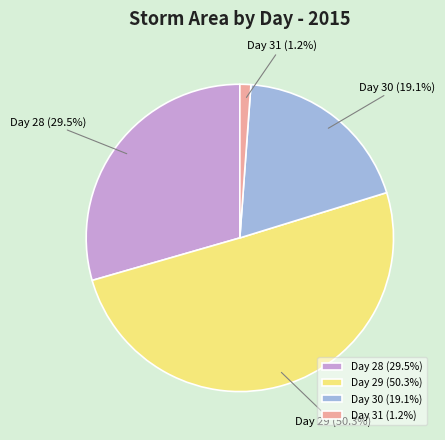

How many slices are in this pie chart?

4